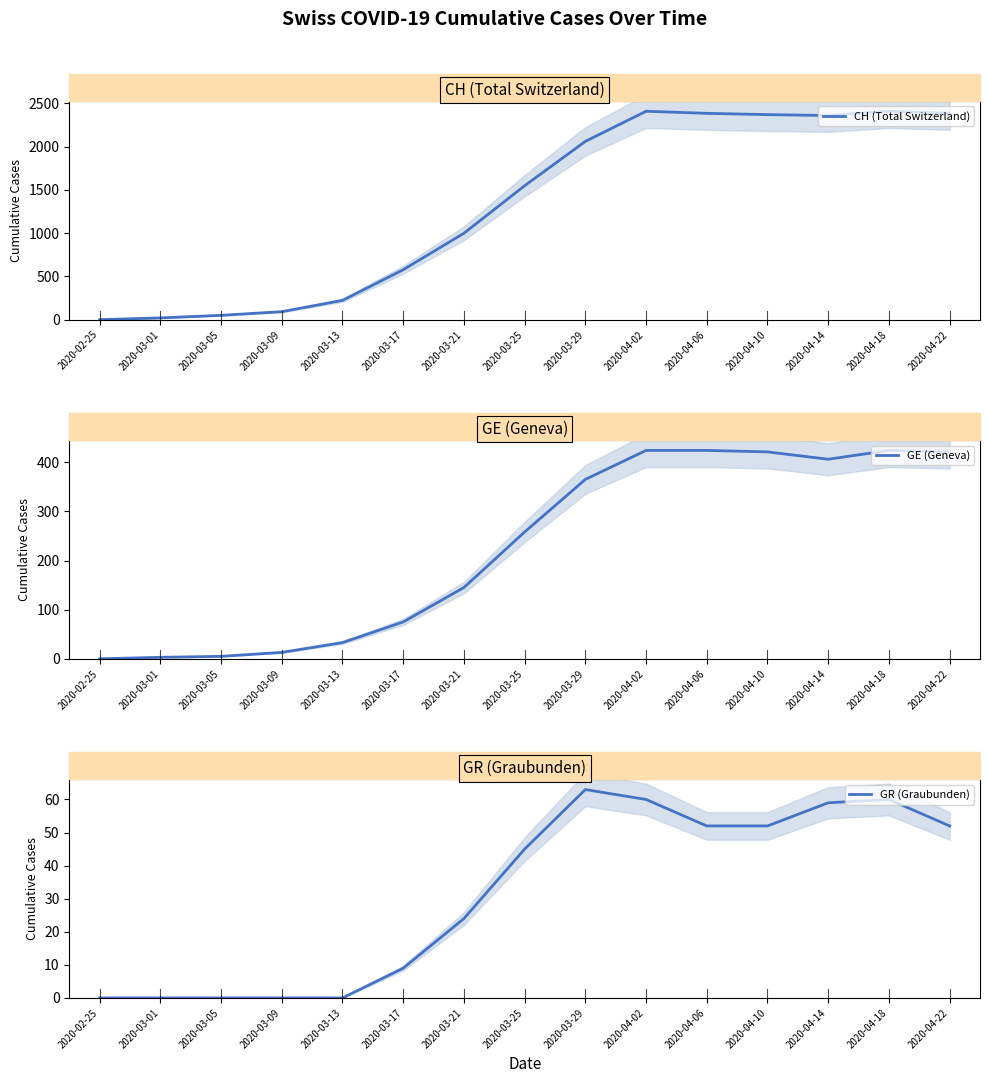

Does the chart display data point markers on the line(s)?

No